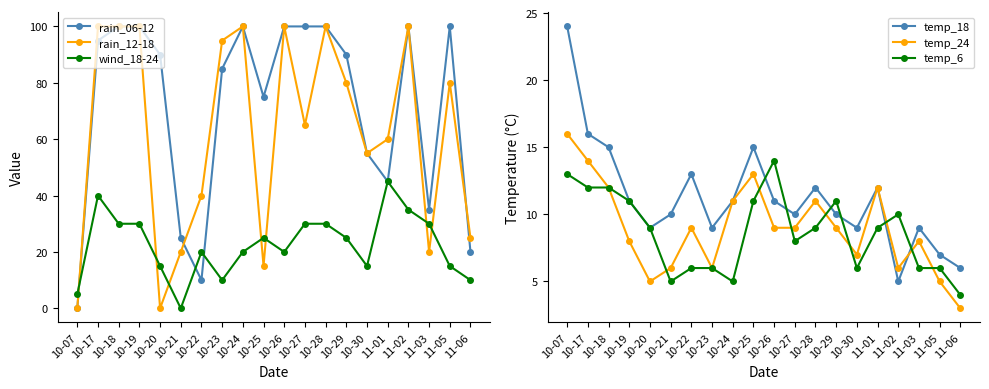

What value does the temp_6 series have at 10-21?

5